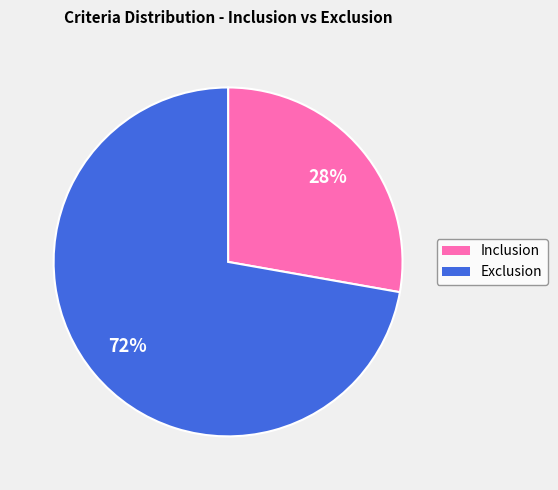

To the nearest percent, what is the difference between the largest and smallest slice percentages?

44%